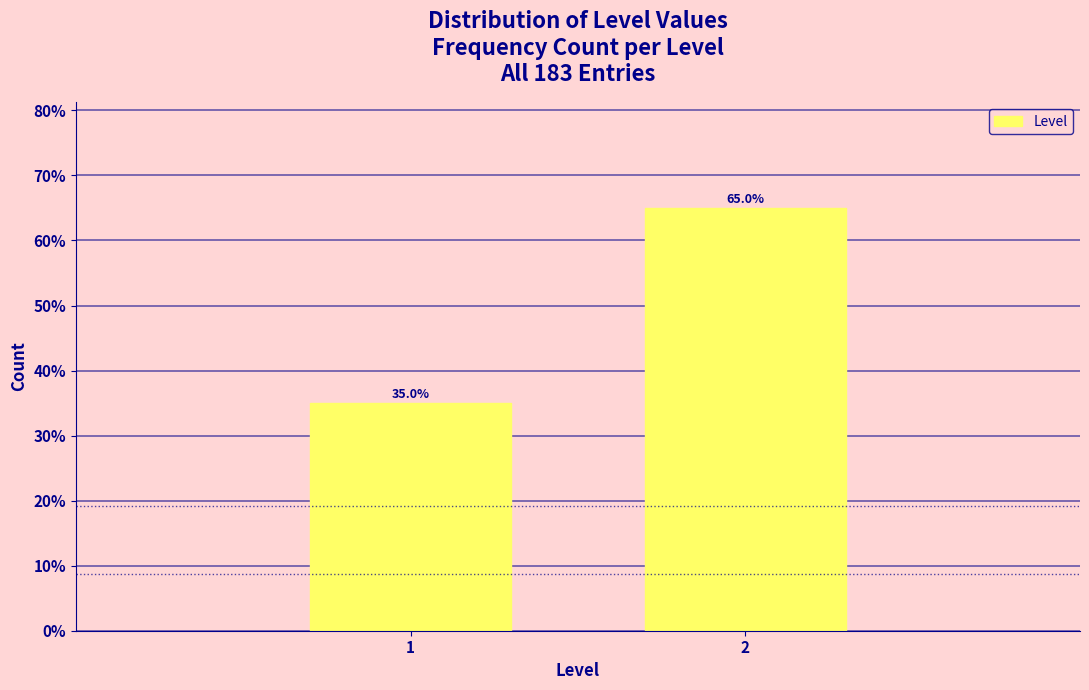

Reading right to left, list all the values displayed in this chart.

65.0	35.0